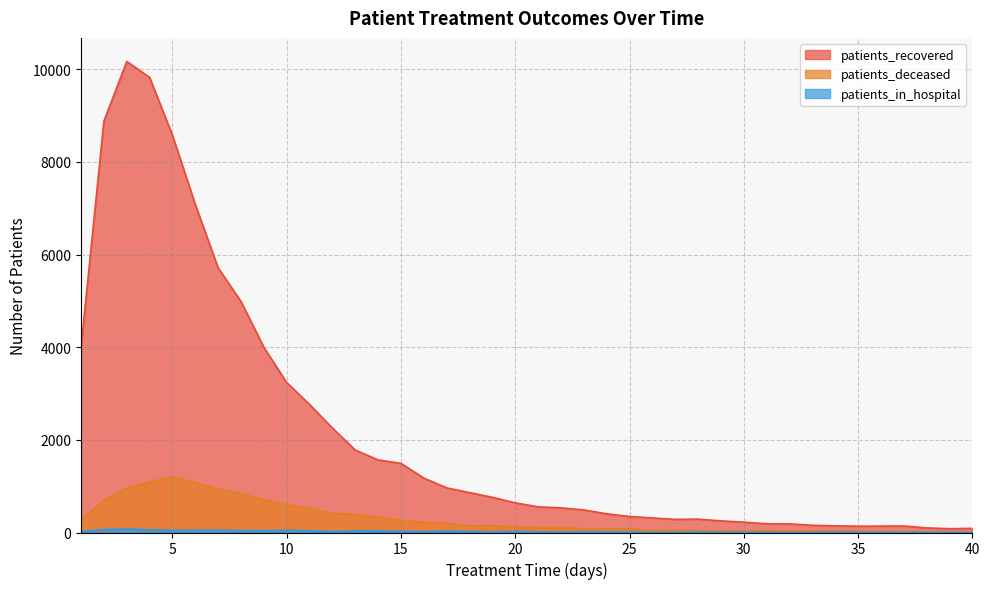

What is the value of the patients_deceased point at the 7th from the left?

937